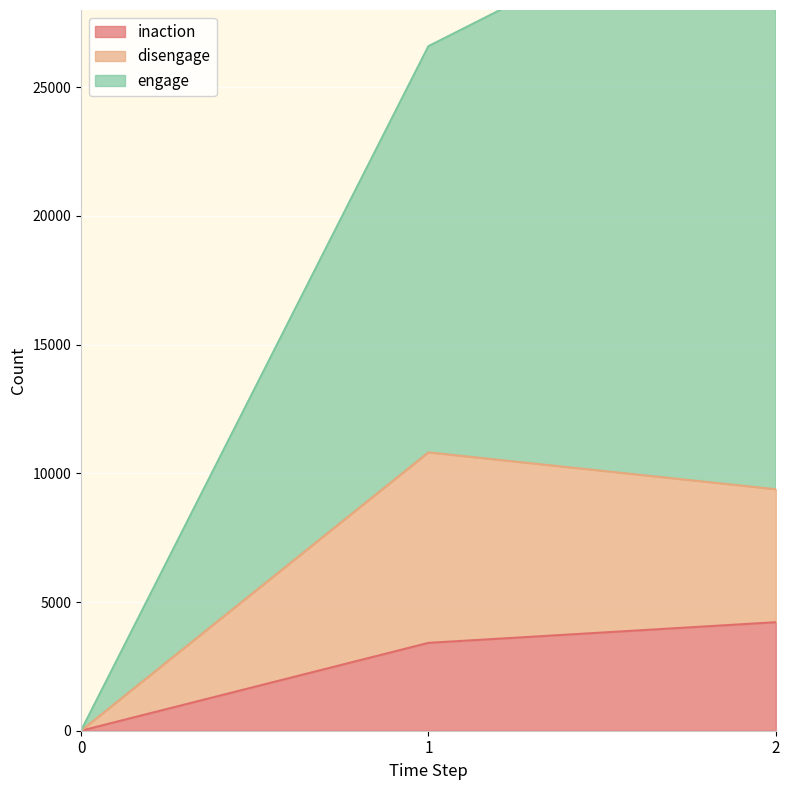

Rank the series at 0 from highest to lowest value.

inaction, disengage, engage